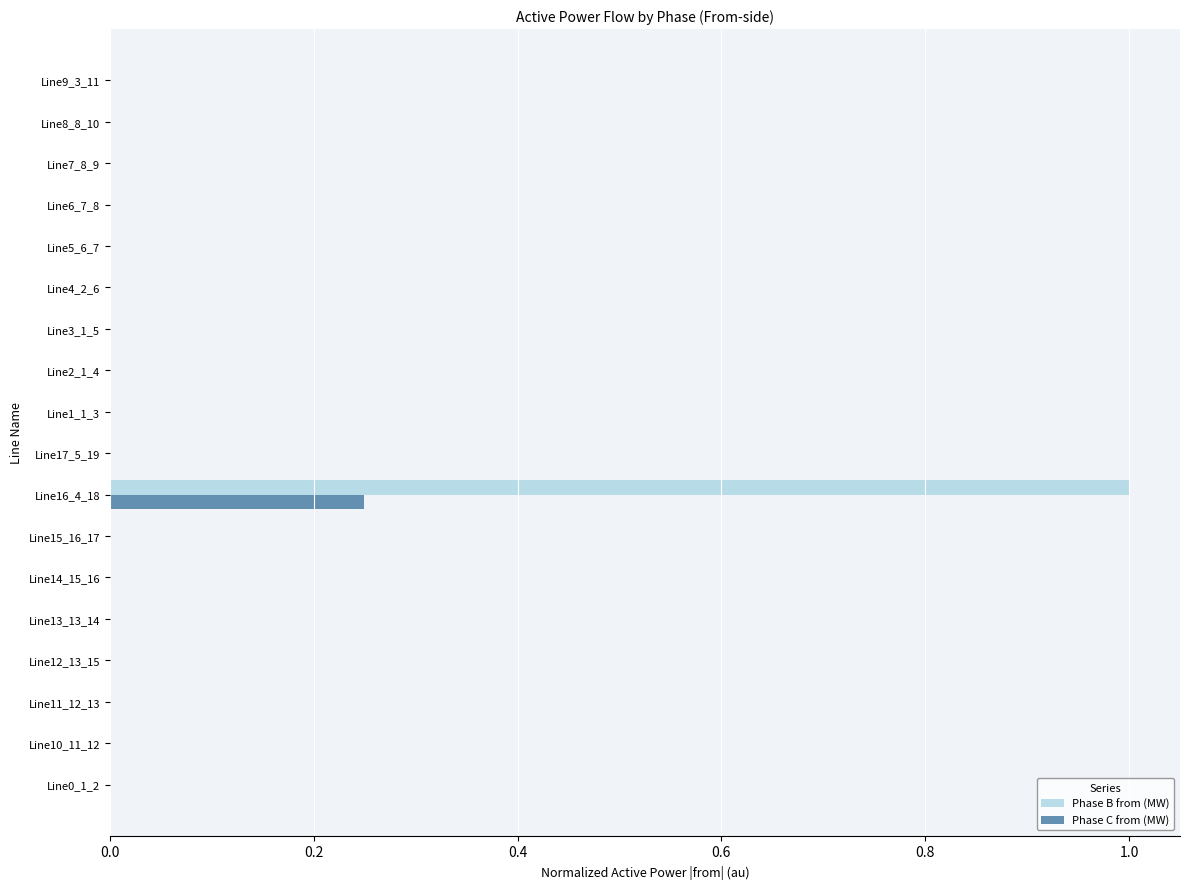

What is the greatest value displayed?

1.0